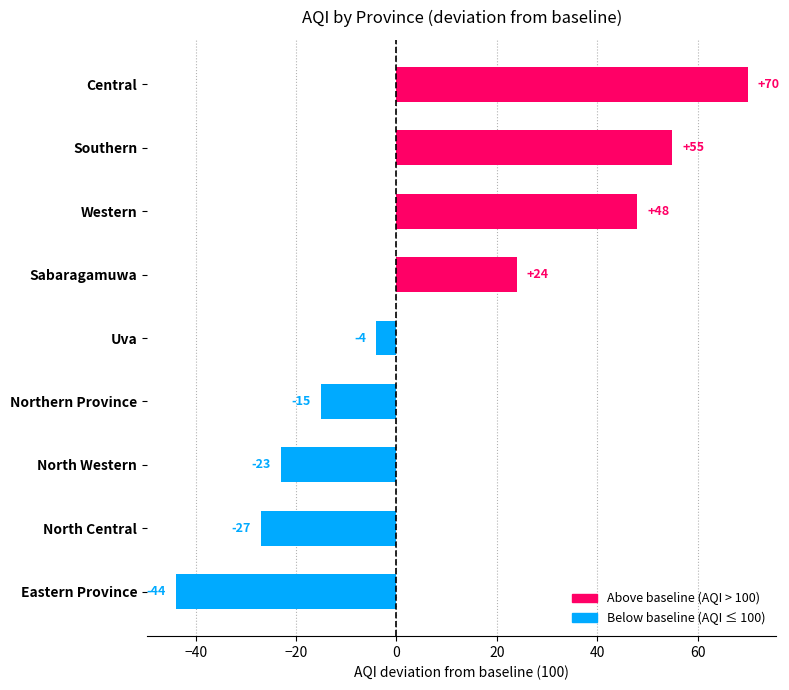

What is the difference between the maximum and minimum values?

114